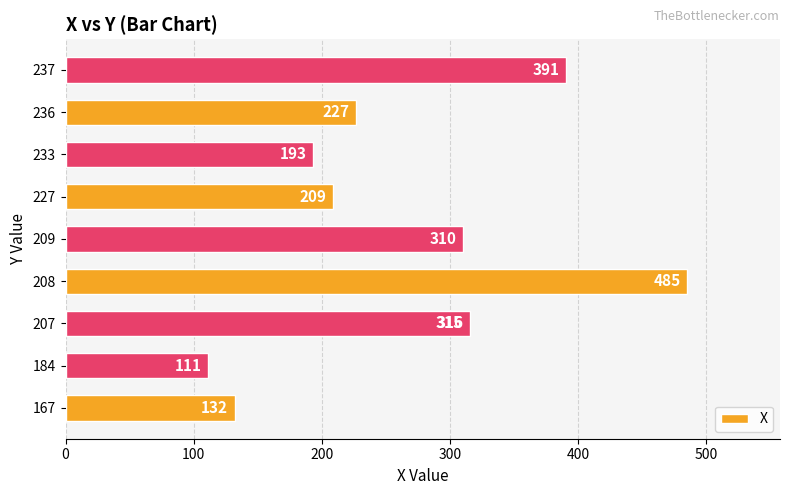

What is the change in value from 236 to 237?

+164